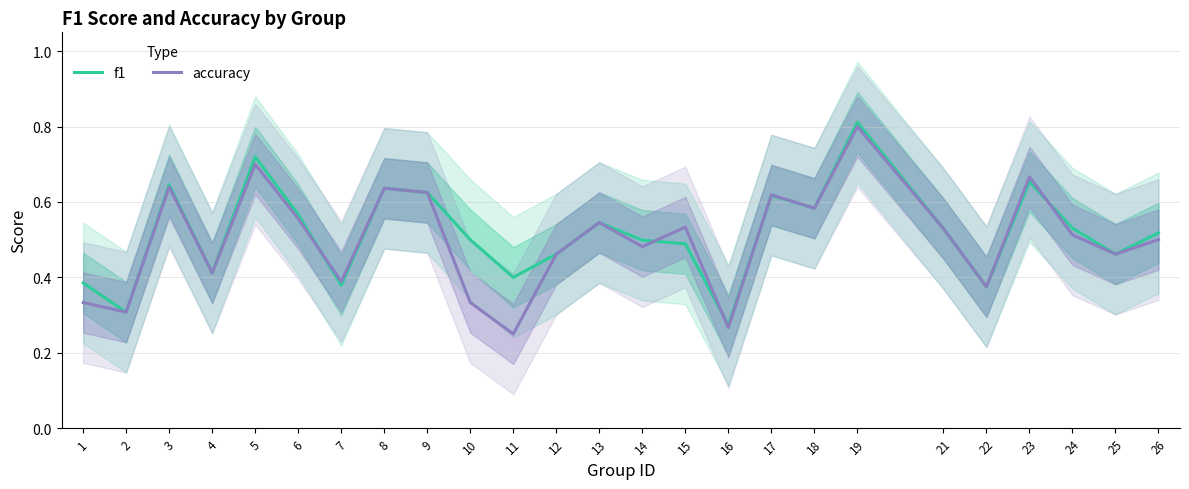

What are all the series names shown in the legend?

f1, accuracy